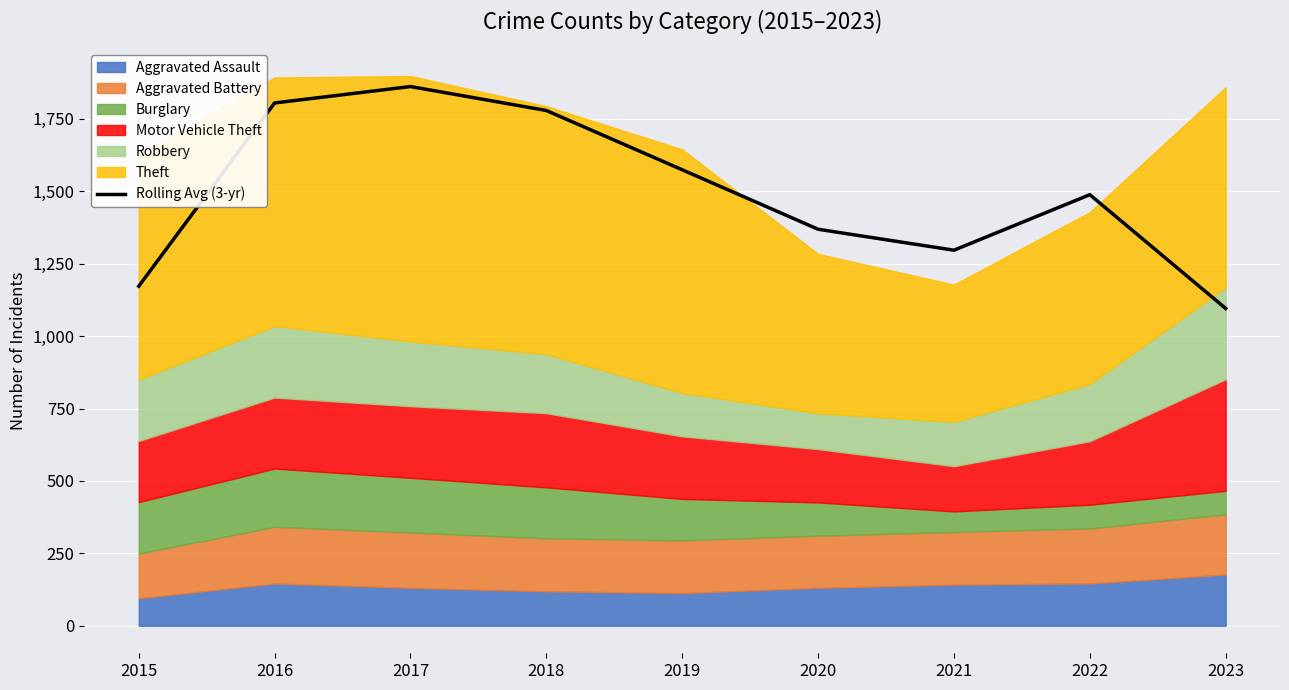

What is the maximum value shown in the chart?

1861.7